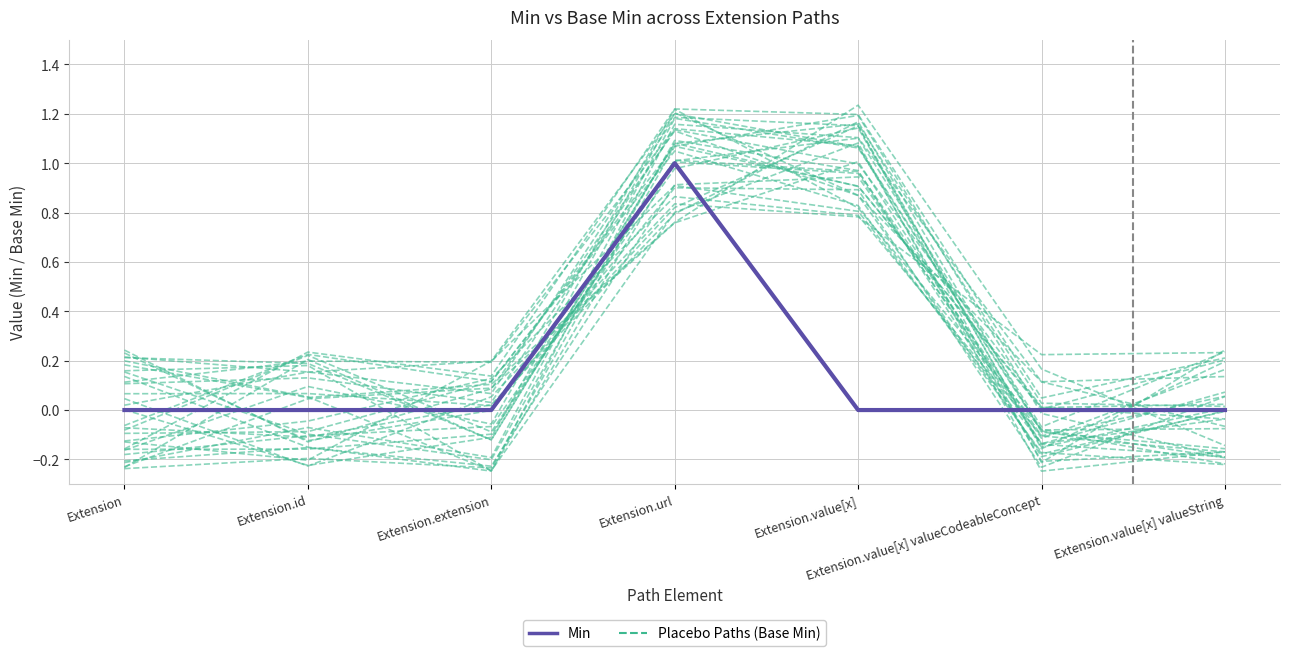

Which series has the widest spread of values?

Placebo Paths